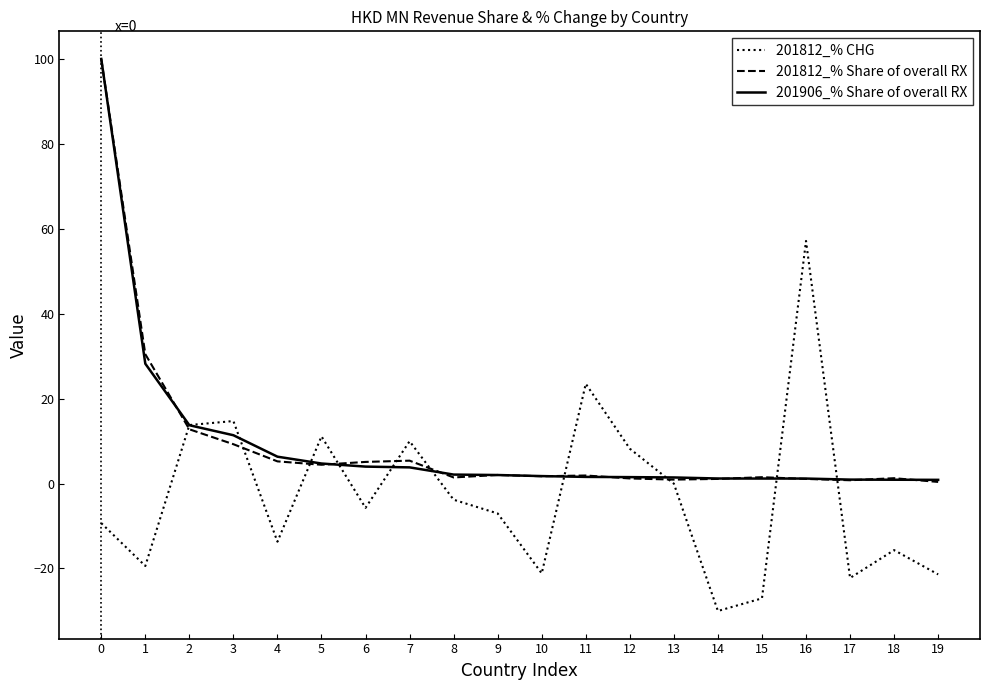

How many categories are shown in the chart?

20